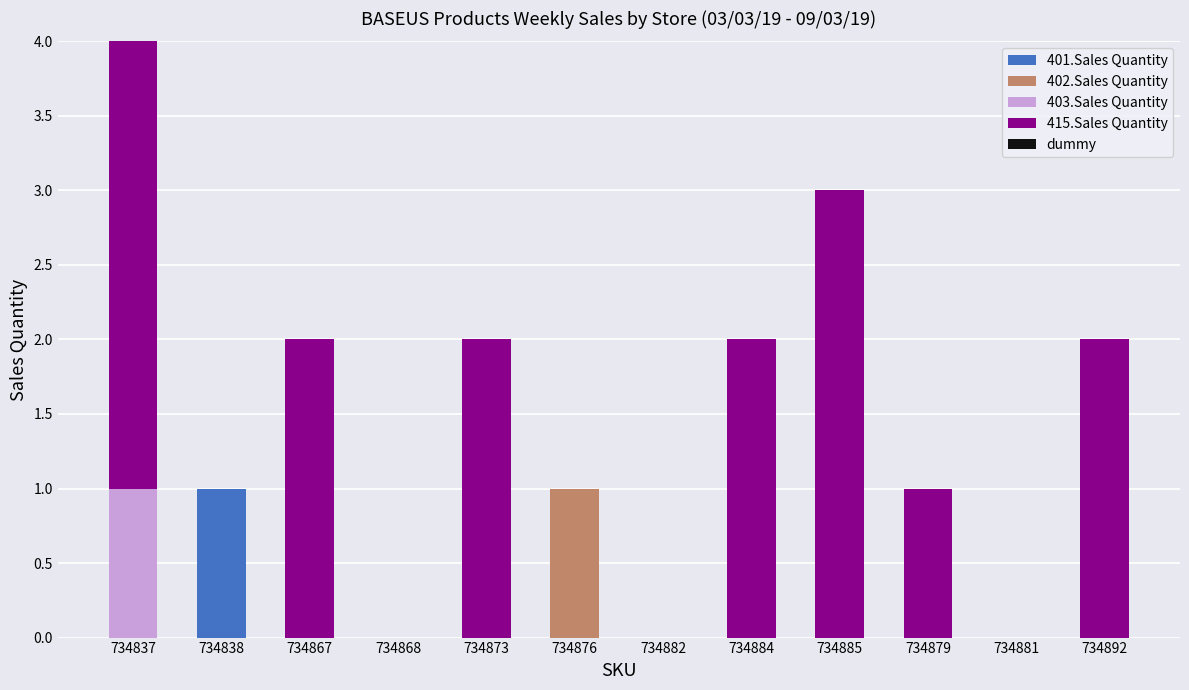

What is the total value across all series at 734837?

4